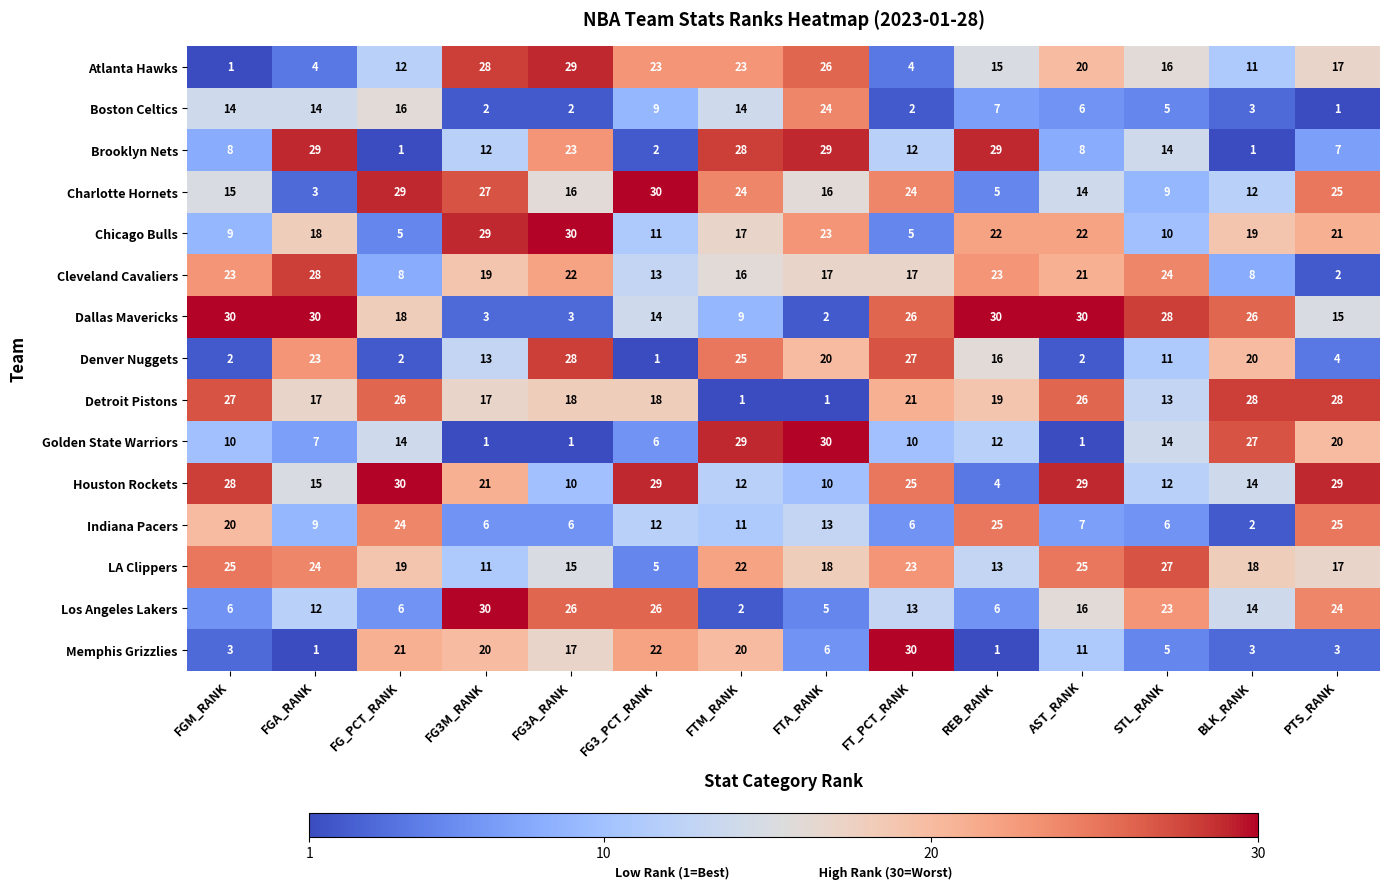

What is the total value across all series at FG3_PCT_RANK?

221